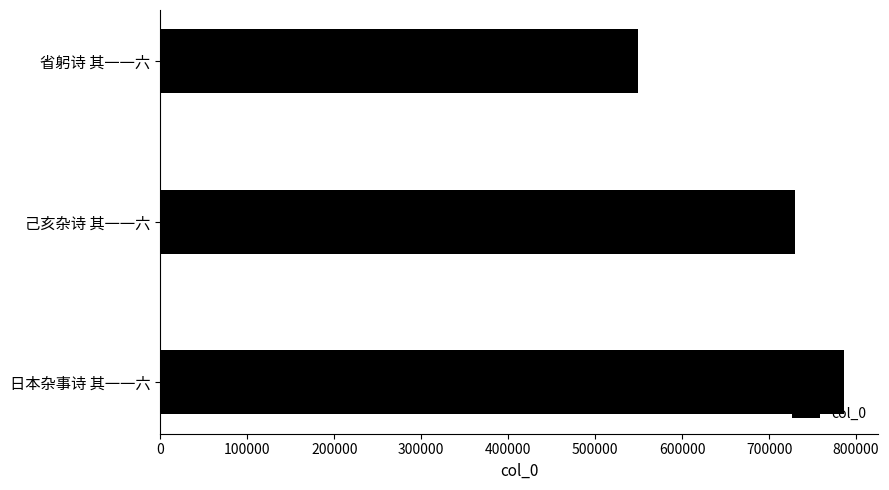

What is the sum of all values?

2065033